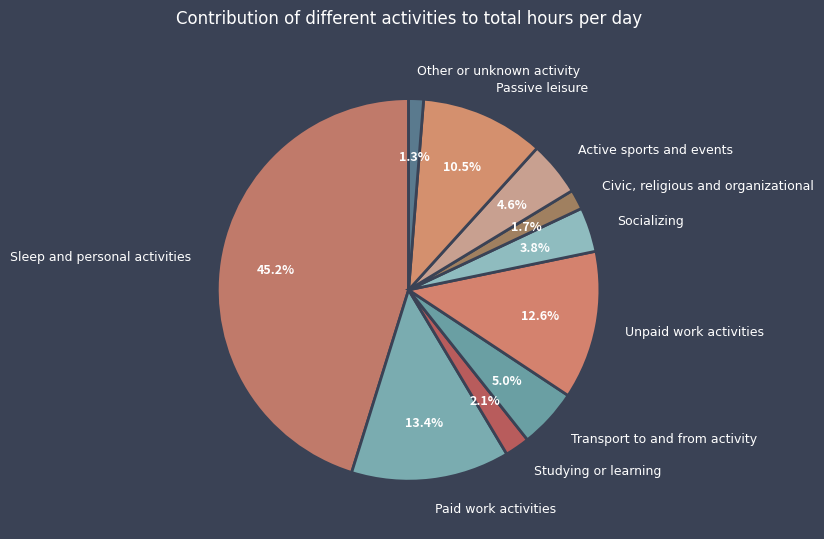

Is it true that Other or unknown activity is 1% of the pie?

True